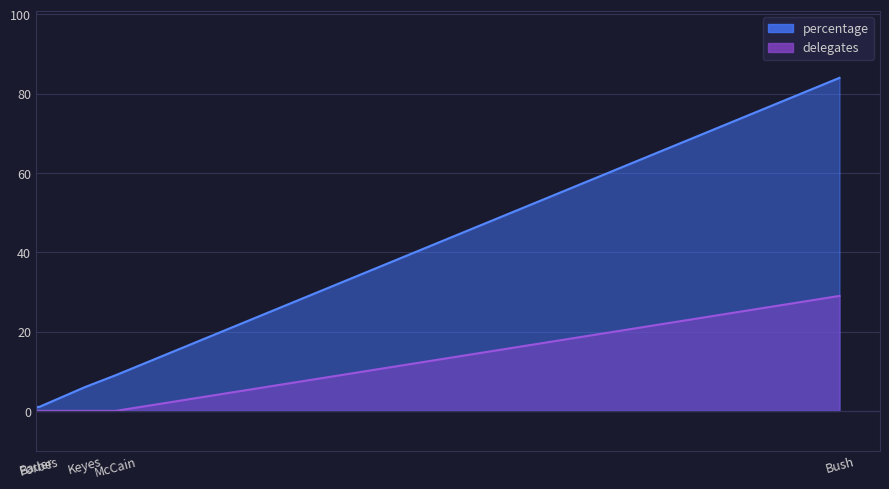

How many data points in percentage are above 6?

2